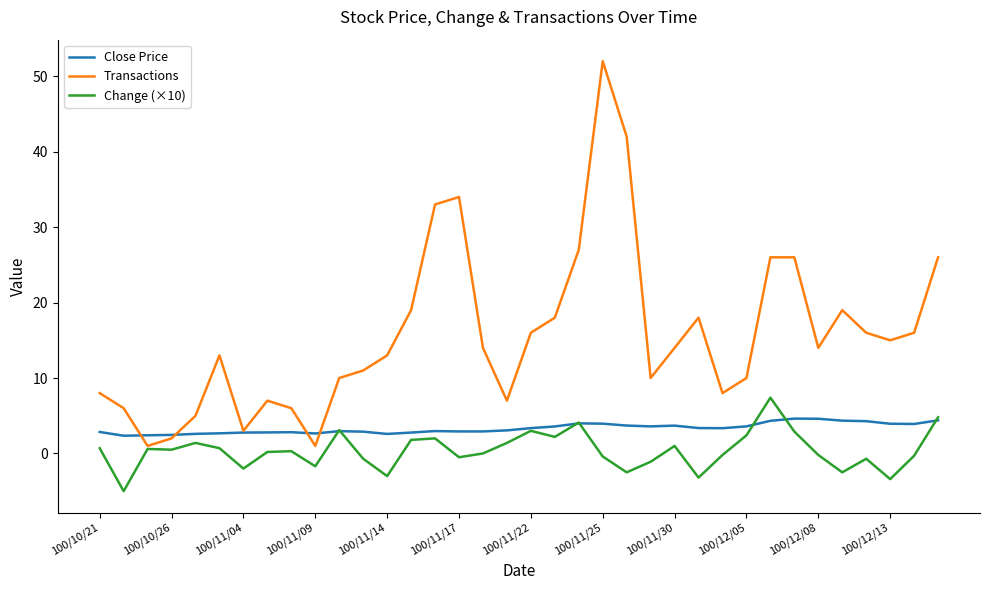

What is the sum of all Change (×10) values?

13.1